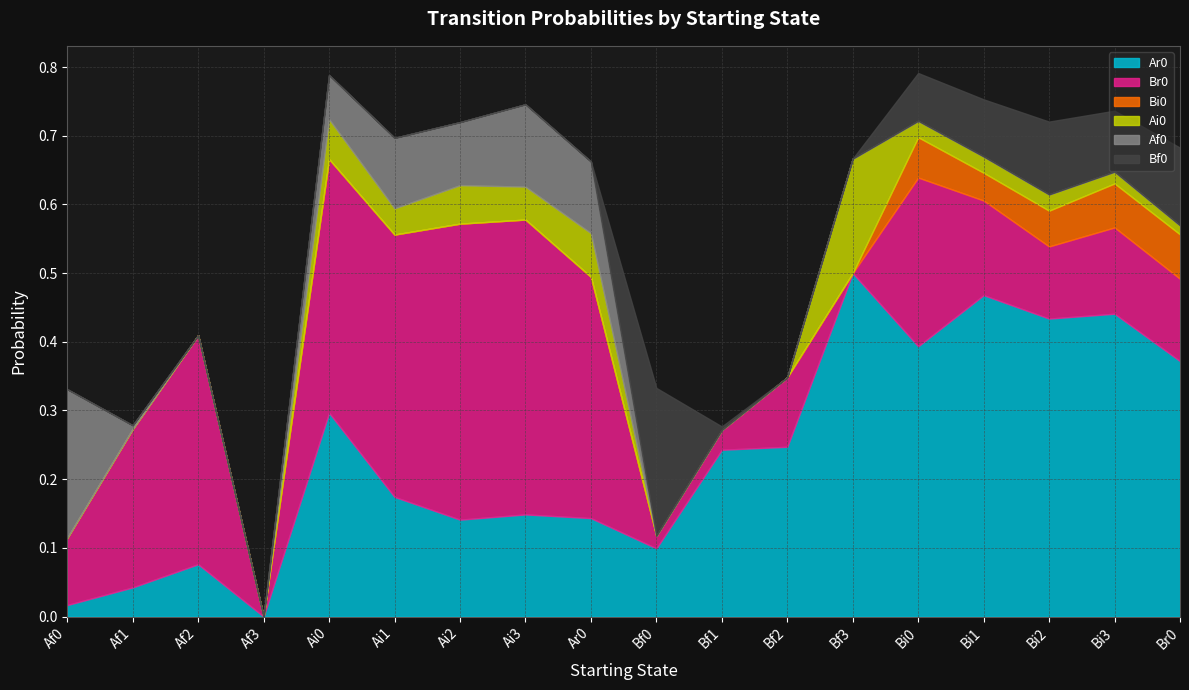

At which label does Ai0 reach its peak?

Bf3